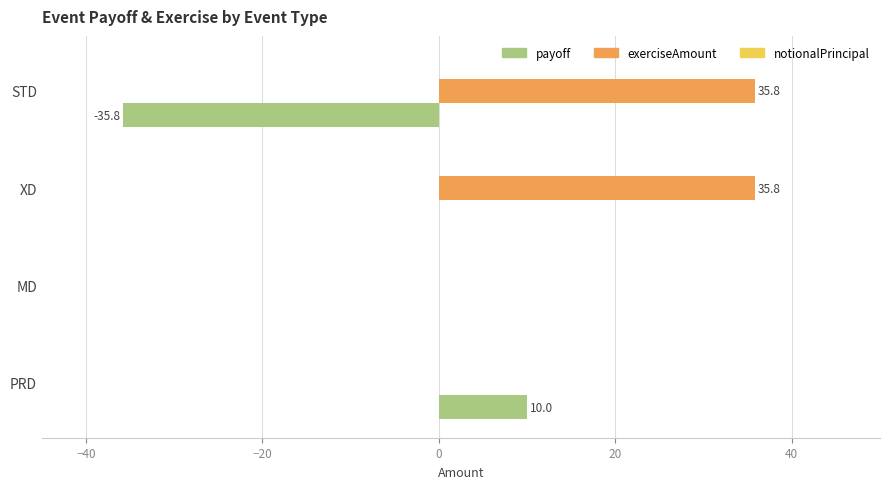

The payoff series shows 24.0 at MD. True or false?

False